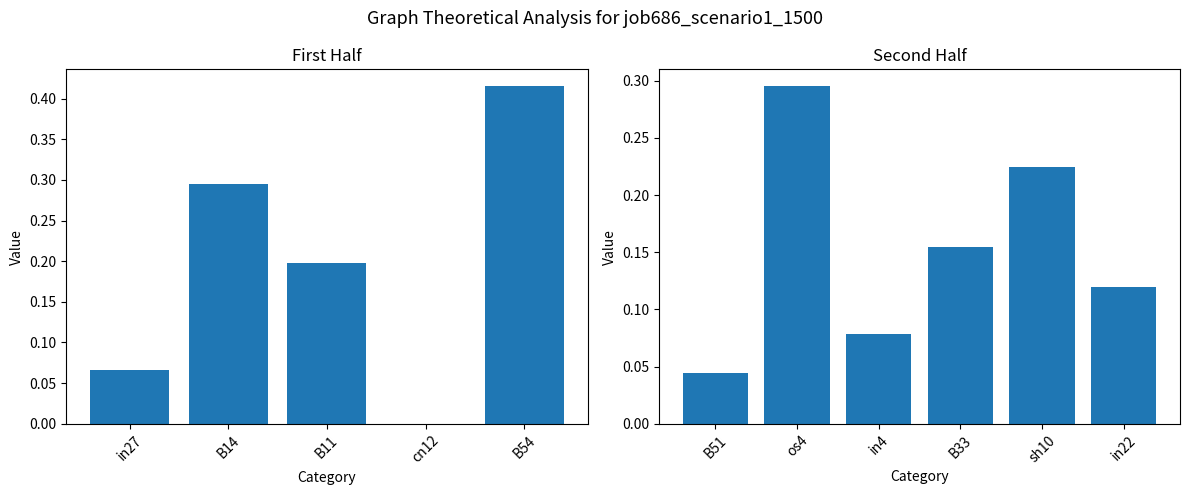

What is the value of the 7th bar from the left?

0.3